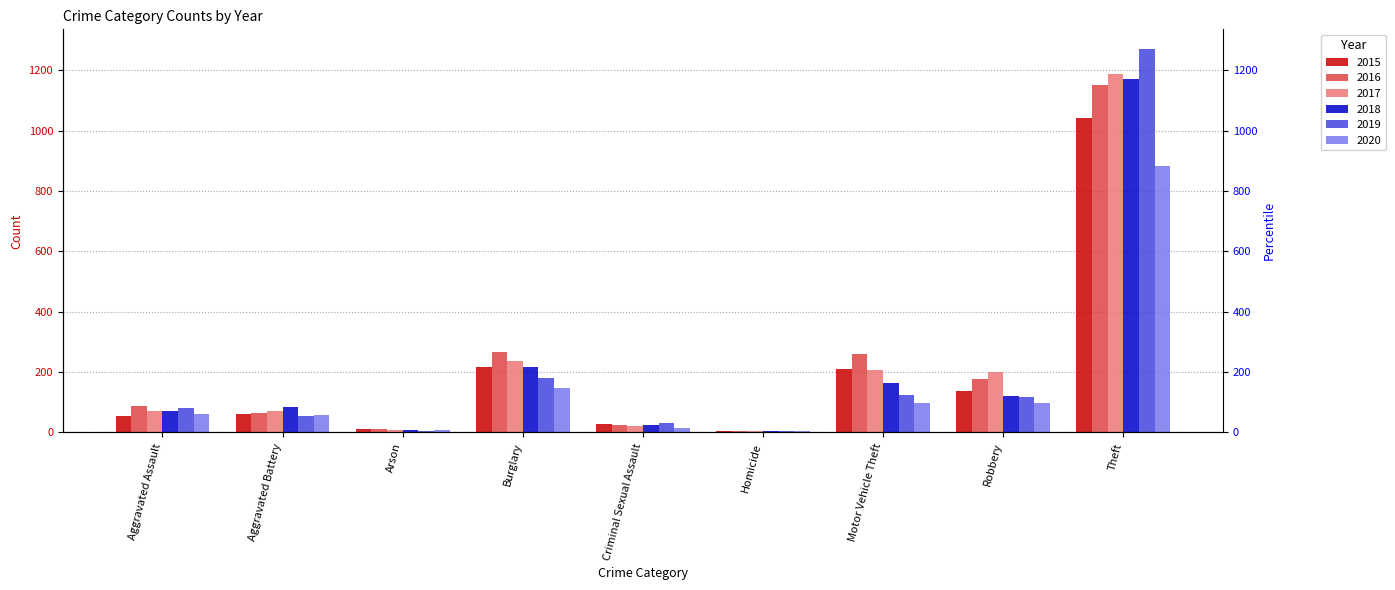

Is it true that 2019 equals 82 at Aggravated Battery?

False